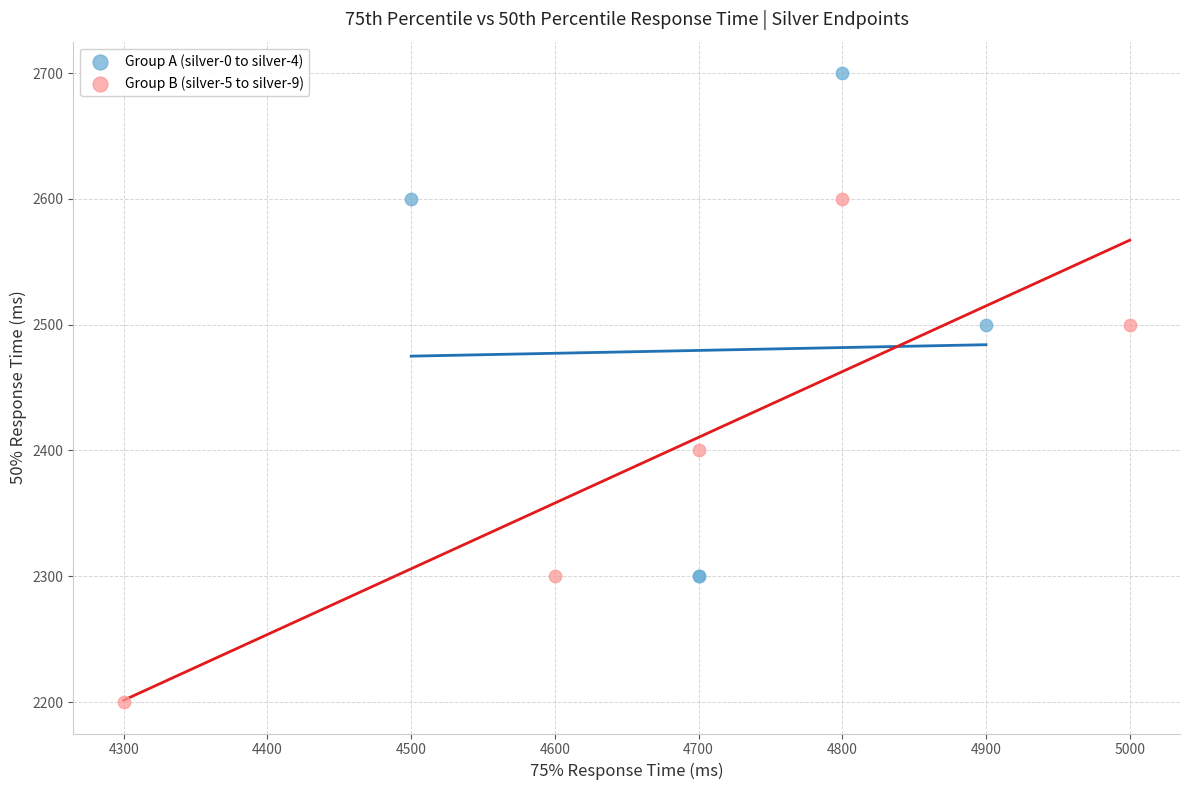

Which series reaches the maximum Y coordinate?

Group A (silver-0 to silver-4)